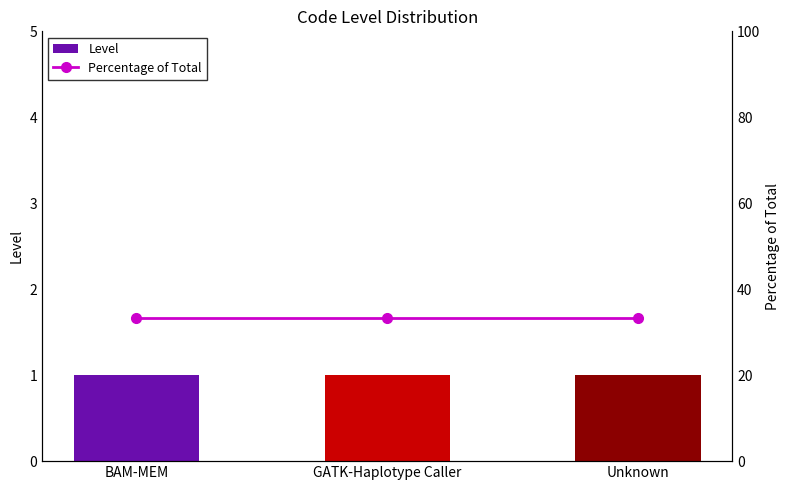

At which category does the chart reach its minimum across all series?

BAM-MEM